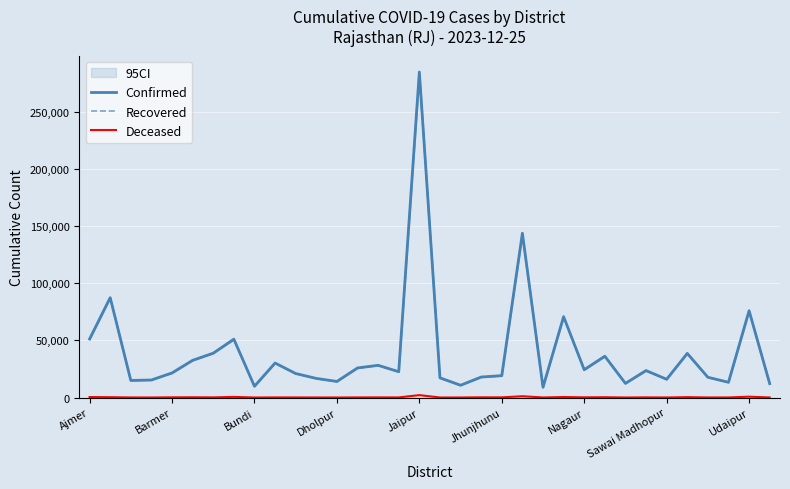

True or false: Recovered and Deceased cross at least once.

False